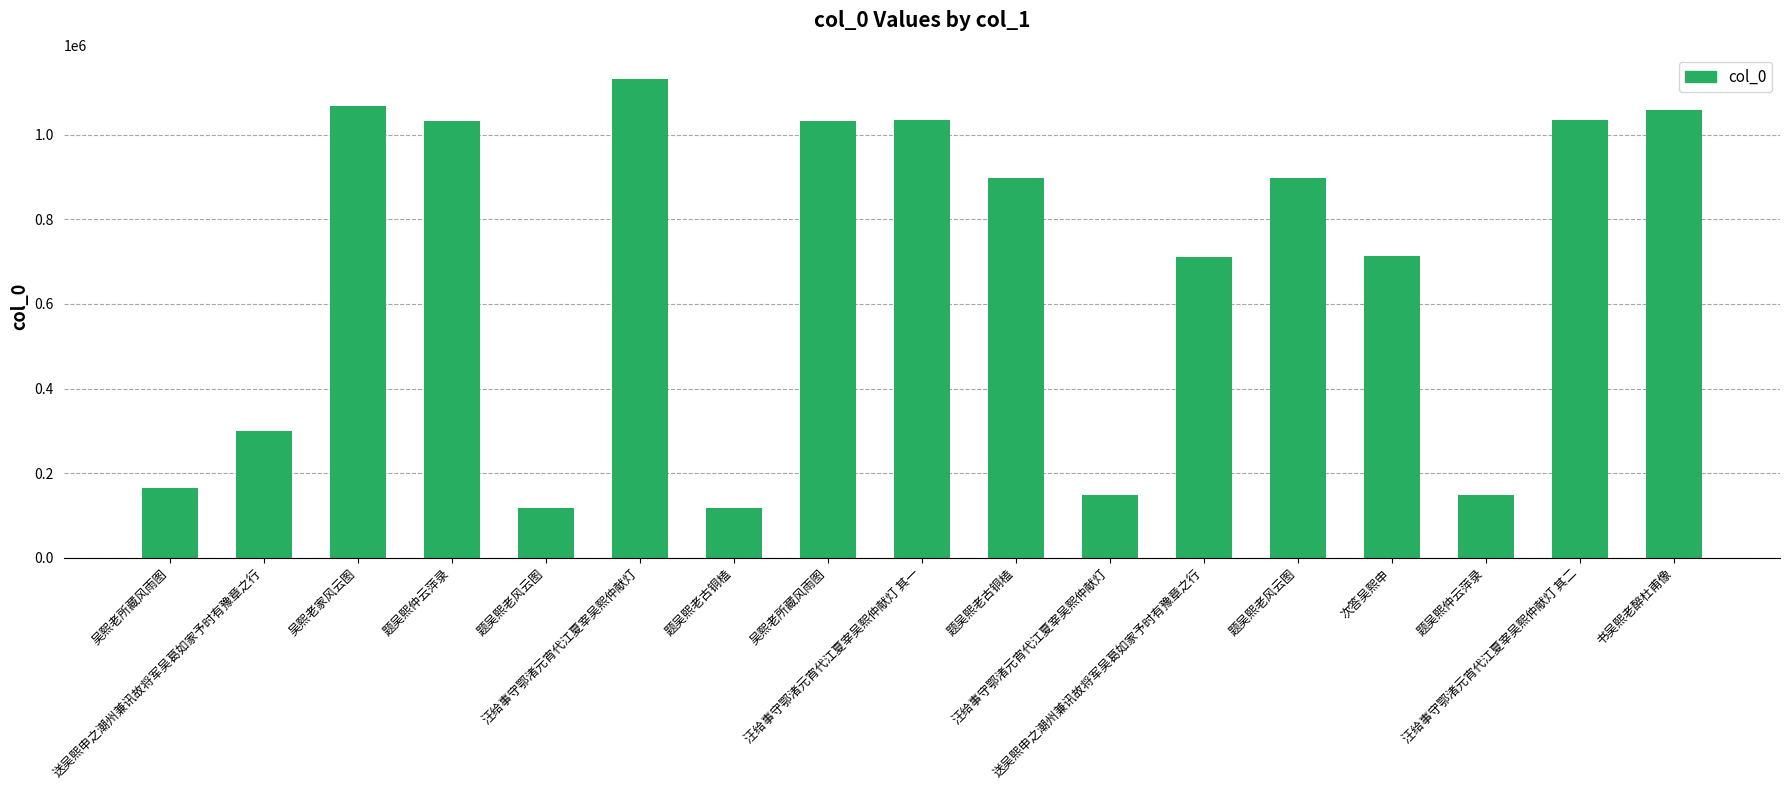

What is the label of the 12th bar from the left?

送吴熙申之潮州兼讯故将军吴葛如家予时有豫章之行